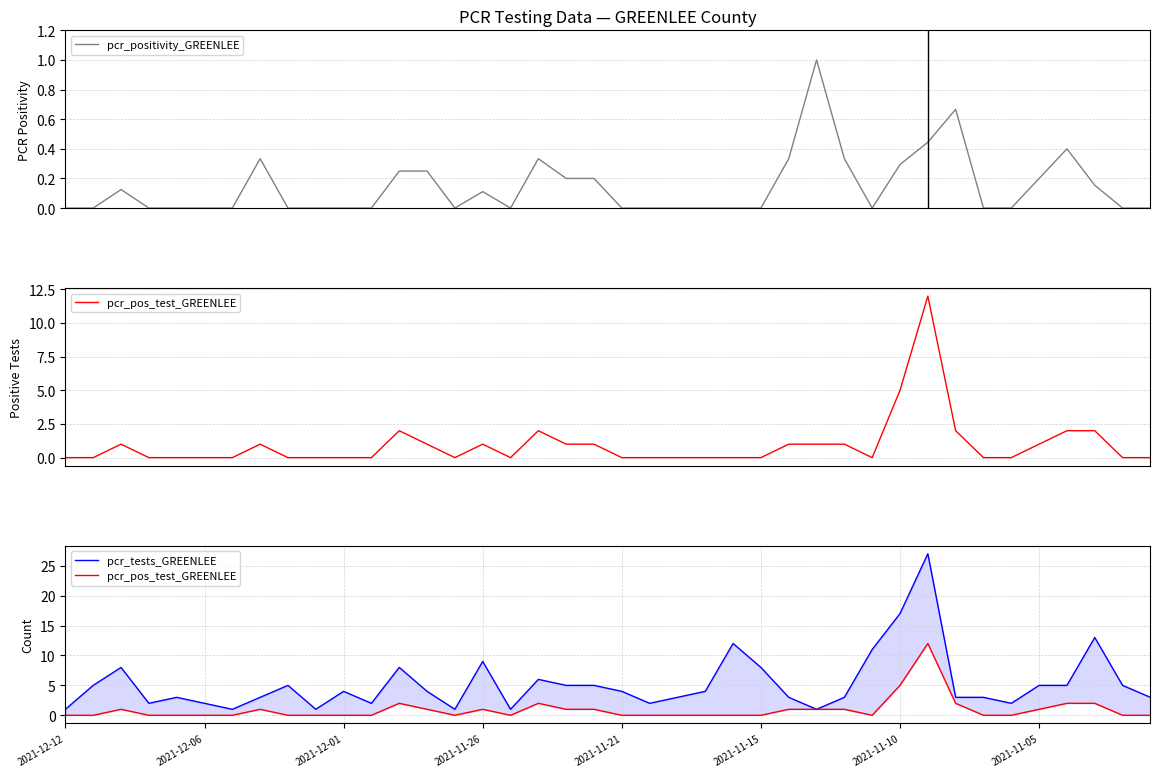

True or false: pcr_tests_GREENLEE and pcr_pos_test_GREENLEE intersect in this chart.

False